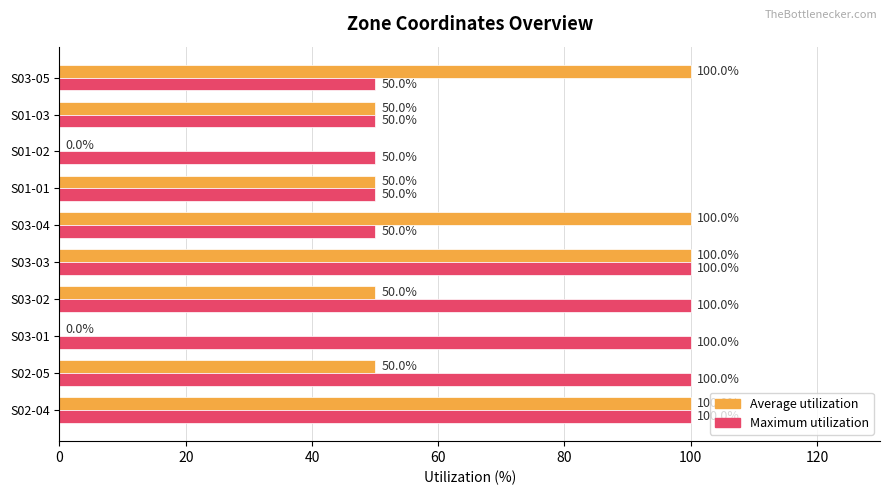

Which series changed the most between S03-01 and S03-05?

Average utilization